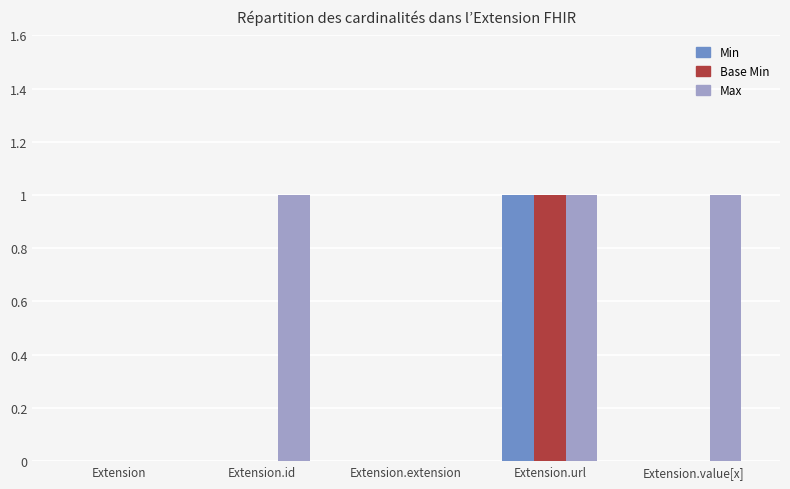

What is the sum of all Min values?

1